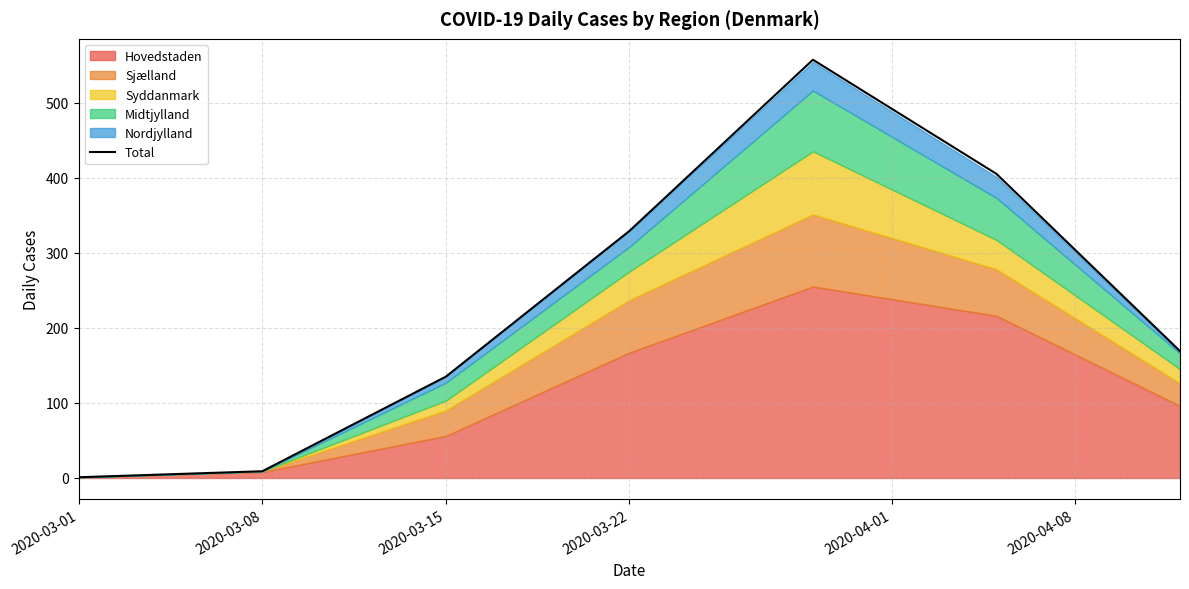

What is the maximum value for Total?

557